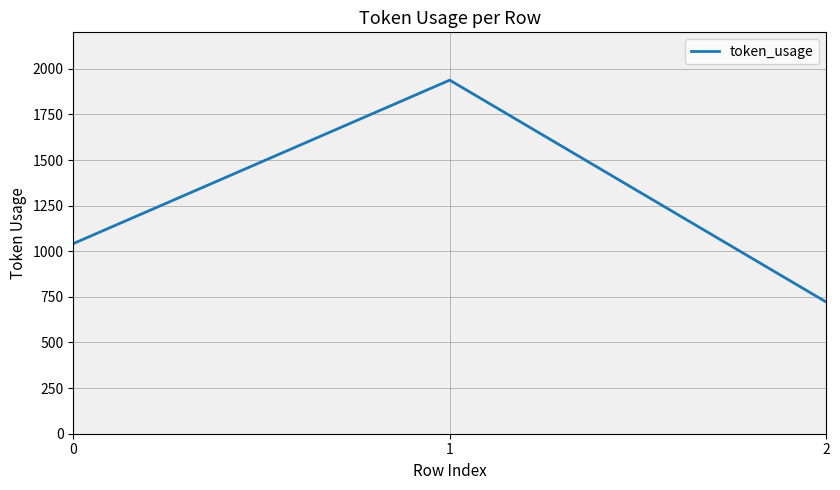

What is the change in value from 0 to 2?

-320